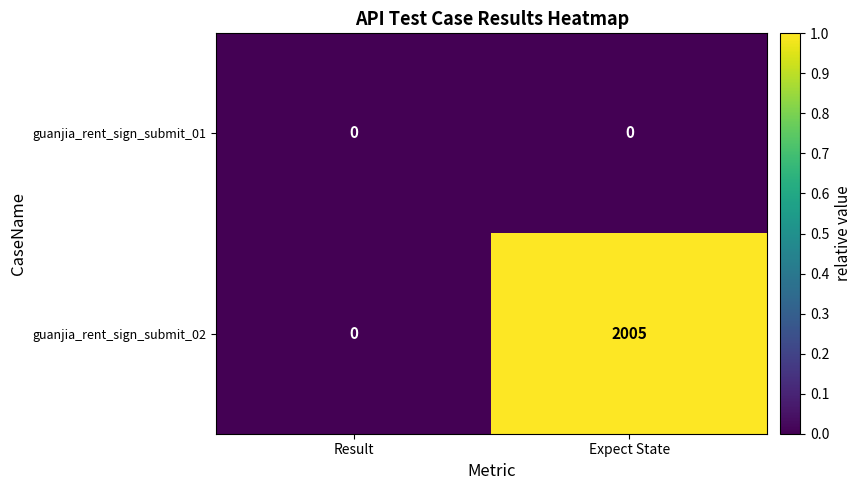

Between Result and Expect State, which series saw the biggest shift?

guanjia_rent_sign_submit_02